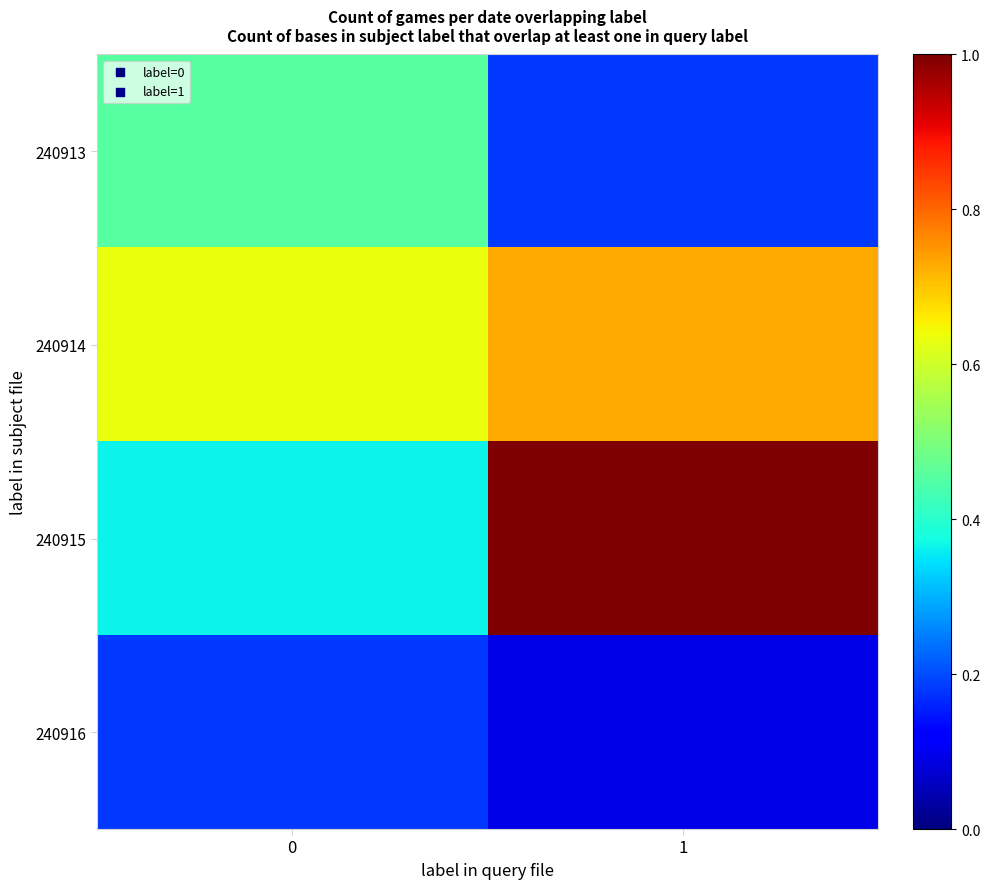

Which series changed the most between 0 and 1?

240915